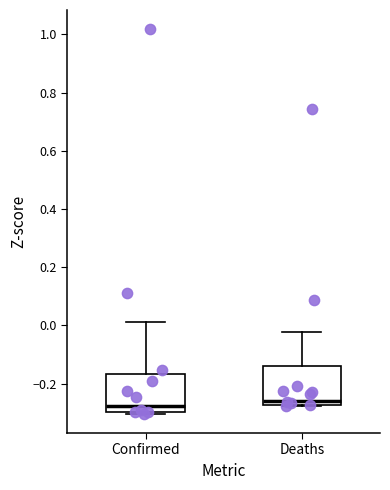

Where does the upper whisker of the box for Confirmed end on the y-axis? The values are not printed on the chart, so give them approximately, as read against the axis.

0.02